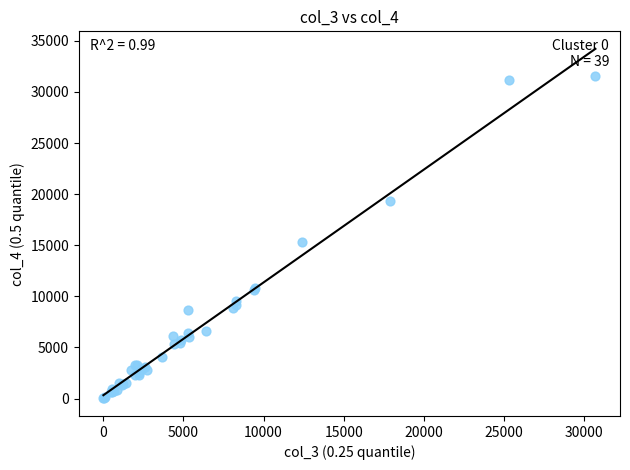

What Y value in the scatter plot is closest to 15786?

15299